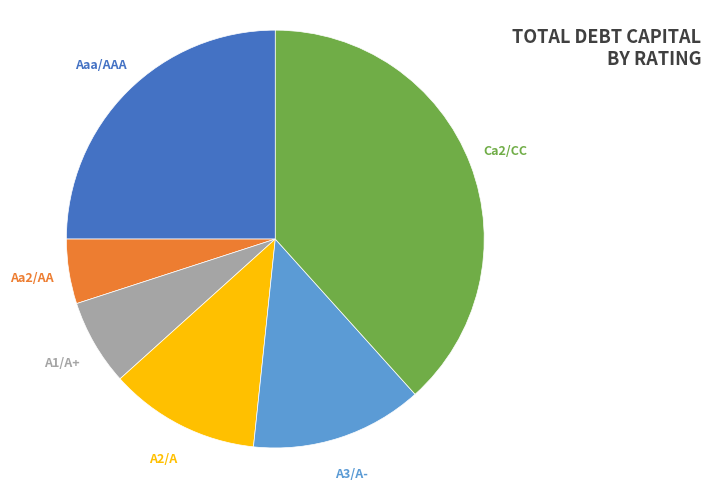

Which category has the smallest portion of the pie?

Aa2/AA